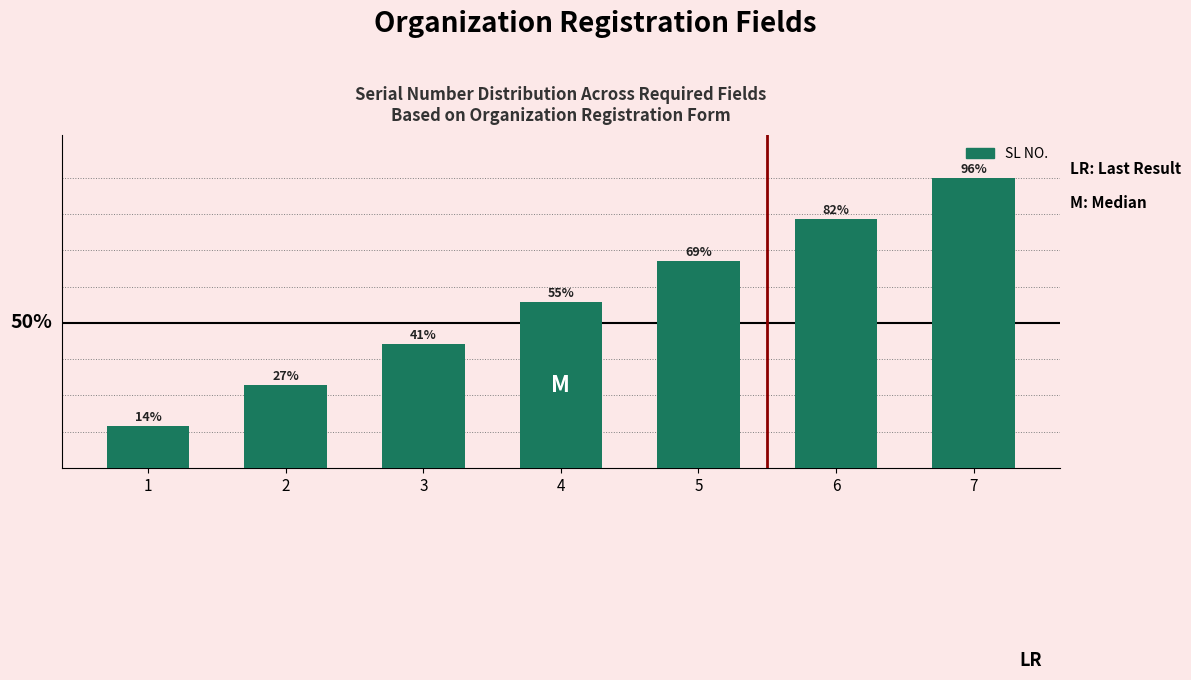

Are the bars grouped side by side (vs. stacked)?

No